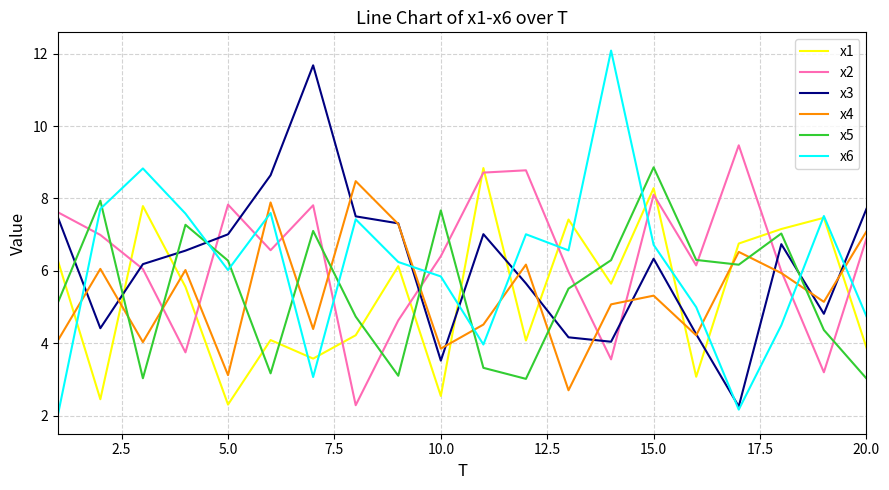

What is the maximum value for x3?

11.7